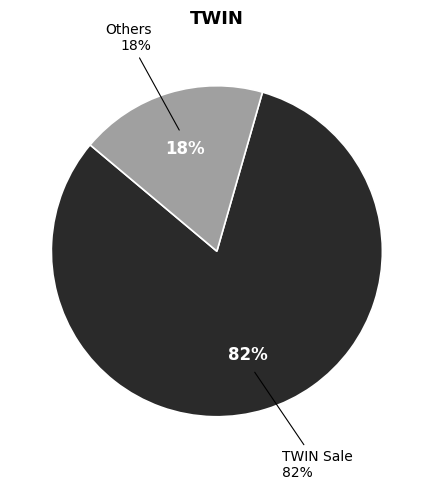

How much of the chart is everything except TWIN Sale?

18.3%